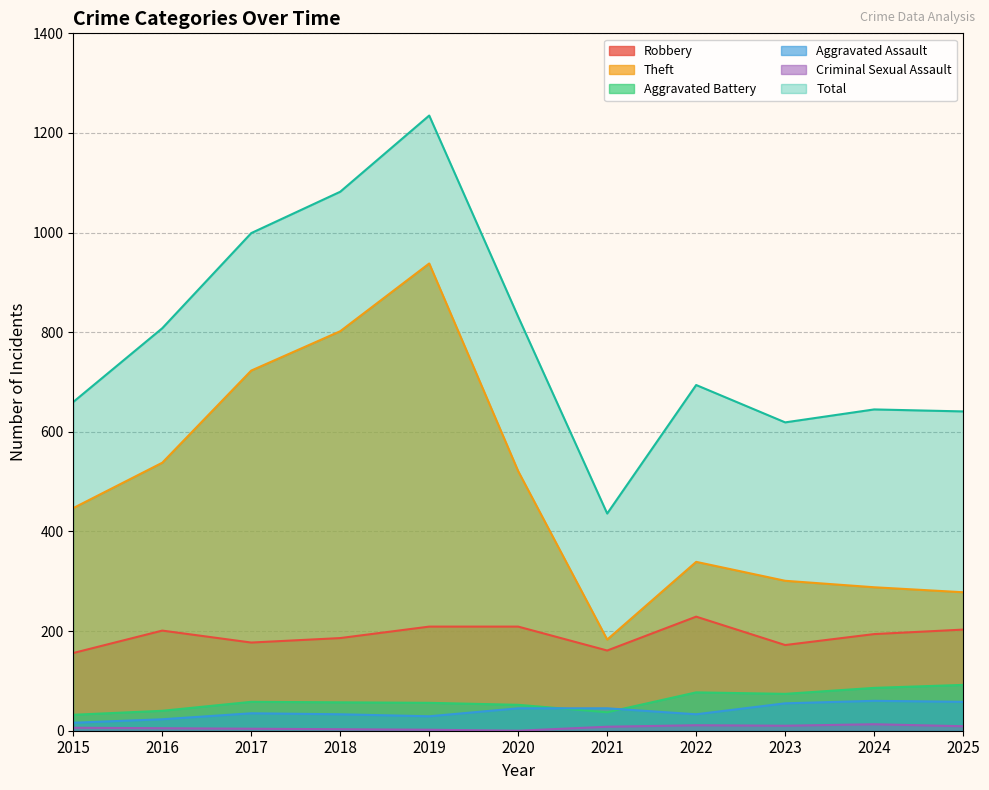

What are all the series names shown in the legend?

Robbery, Theft, Aggravated Battery, Aggravated Assault, Criminal Sexual Assault, Total